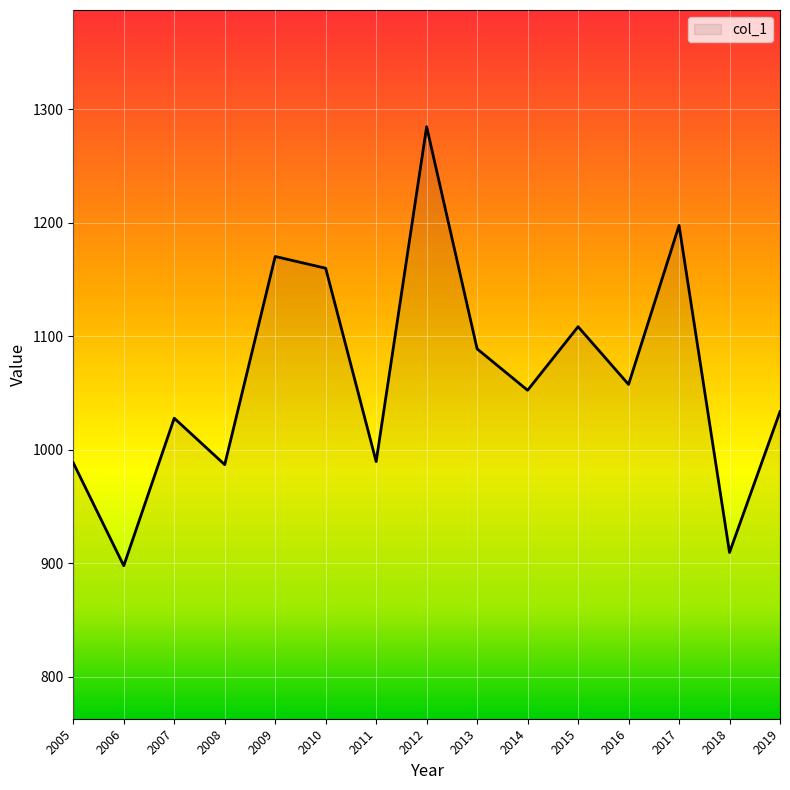

What is the sum of all values?

15953.2